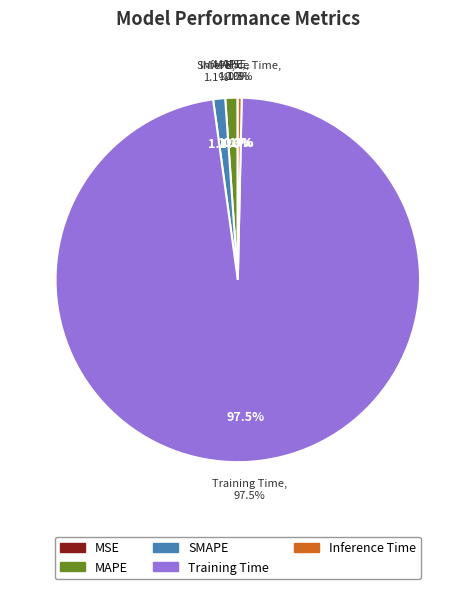

What is the smallest slice in the pie chart?

MSE